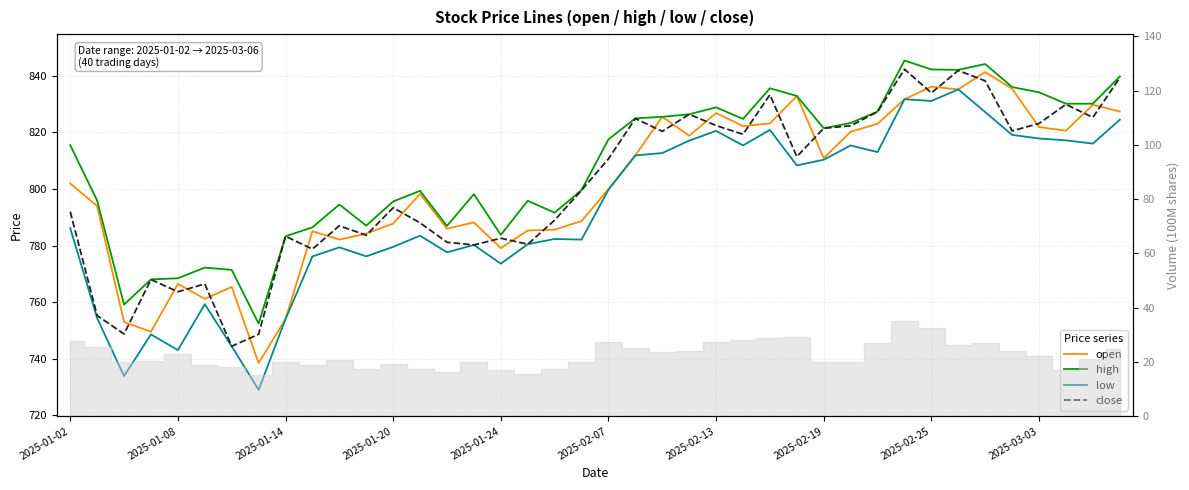

In close, how many points are lower than both neighbors (excluding endpoints)?

13